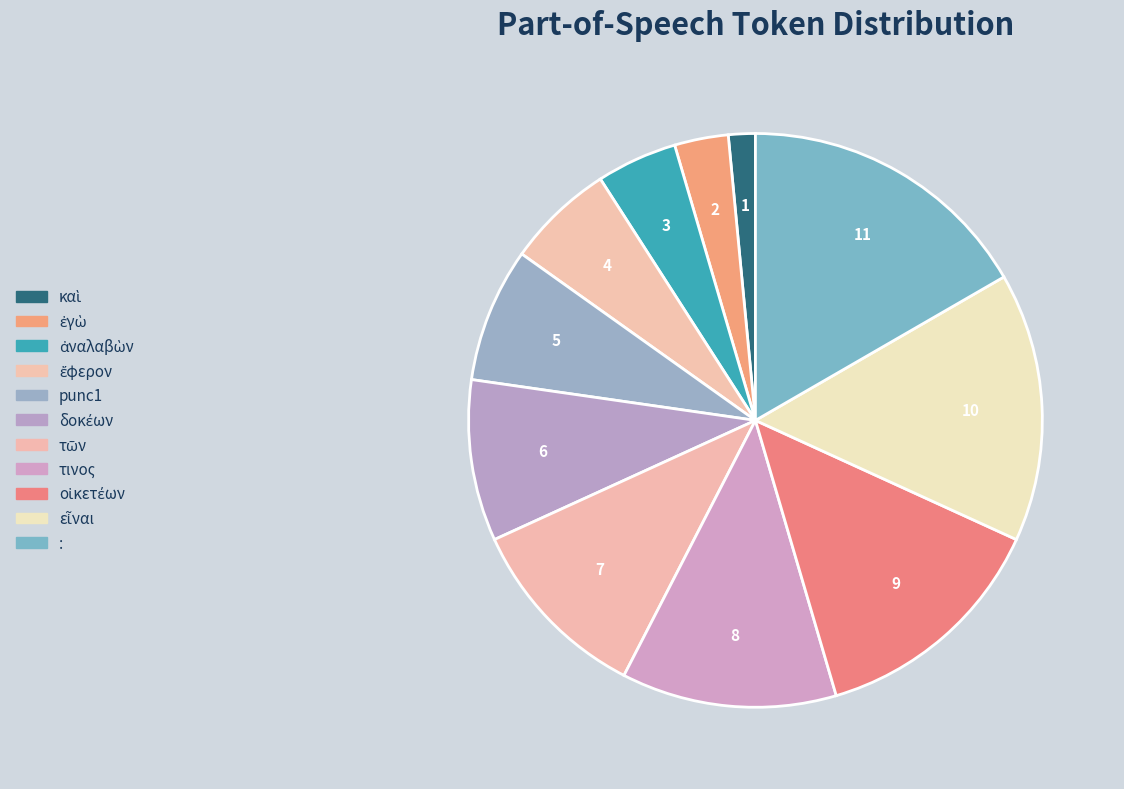

How many slices are in this pie chart?

11